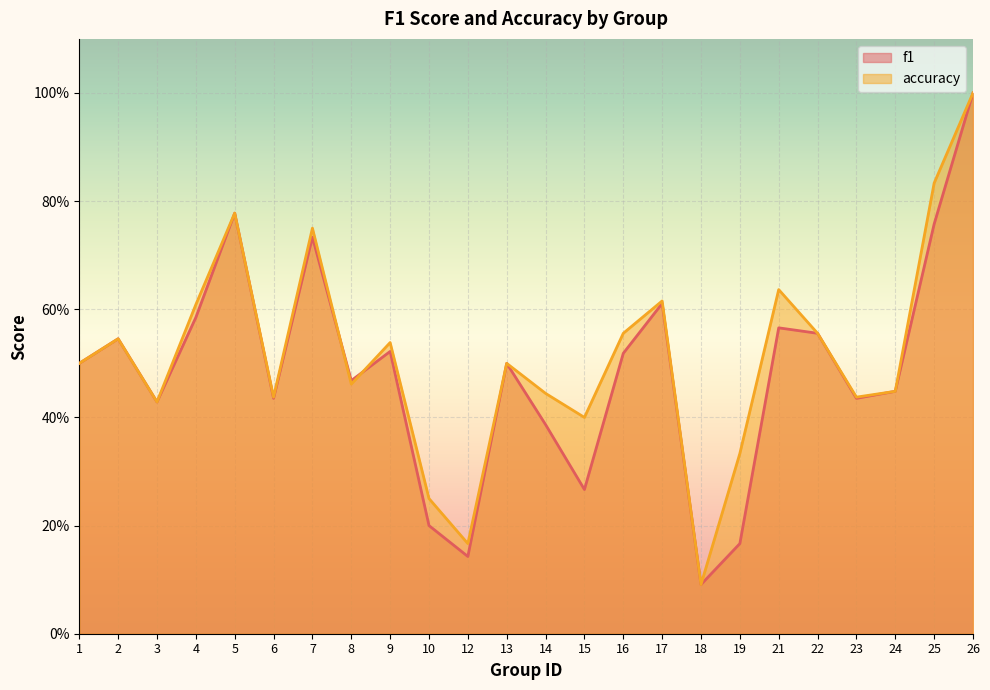

What is the sum of the f1 values at 6 and 14?

0.8